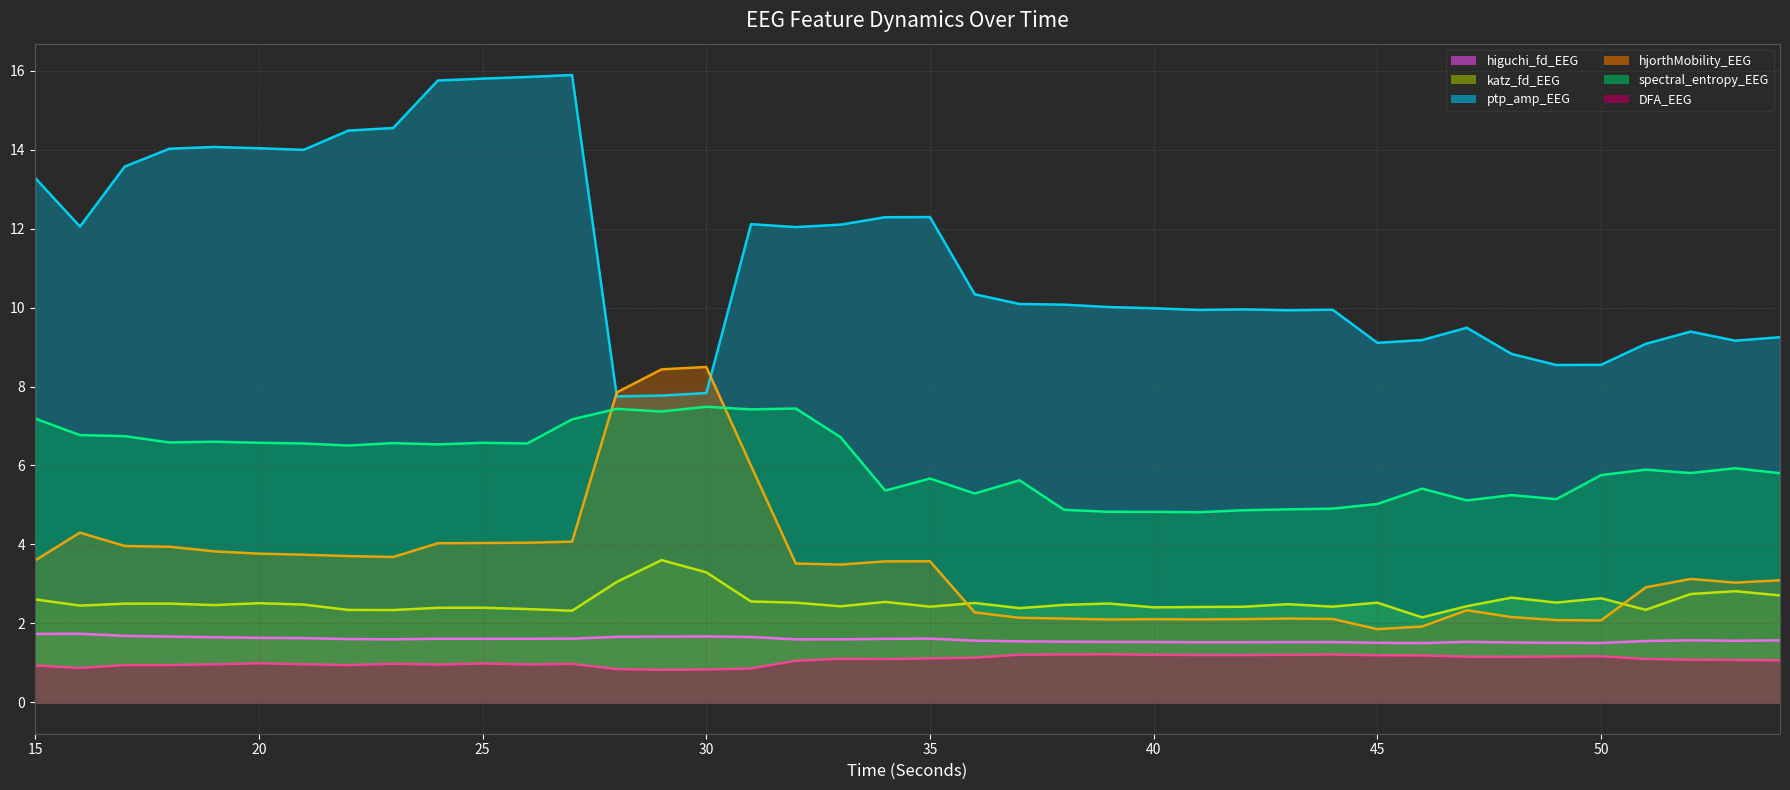

At which label is ptp_amp_EEG closest to 11?

36